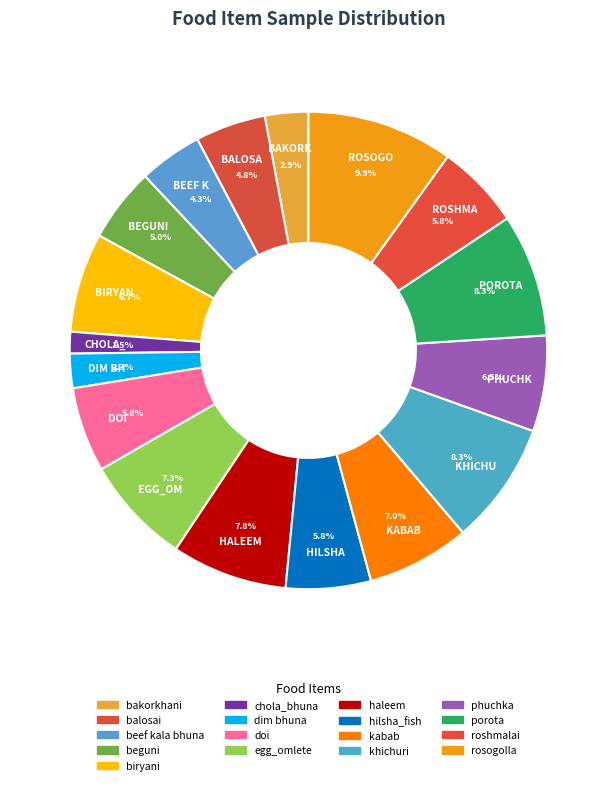

Which slice is the largest?

rosogolla -